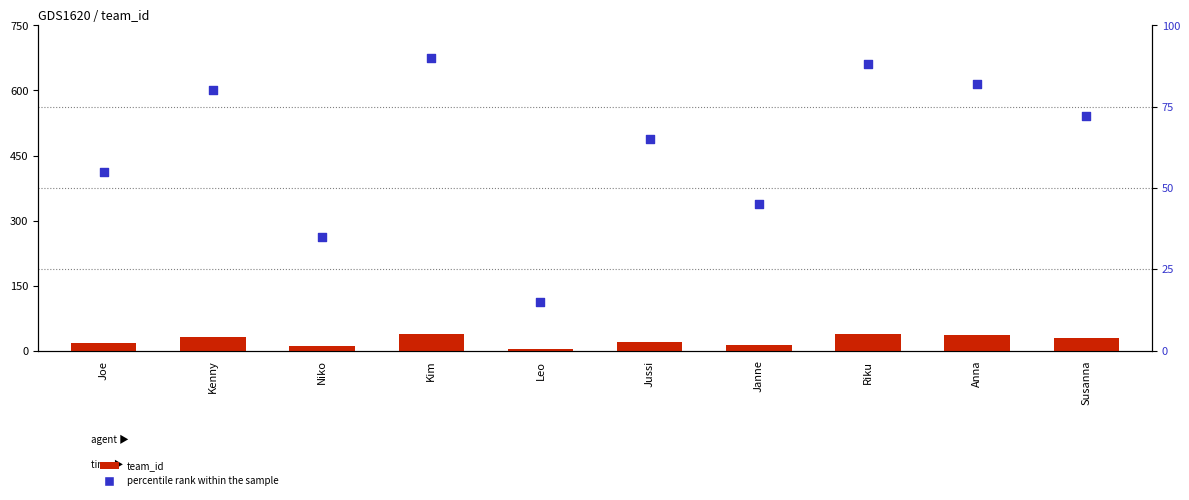

Which series contains the highest Y value?

percentile rank within the sample